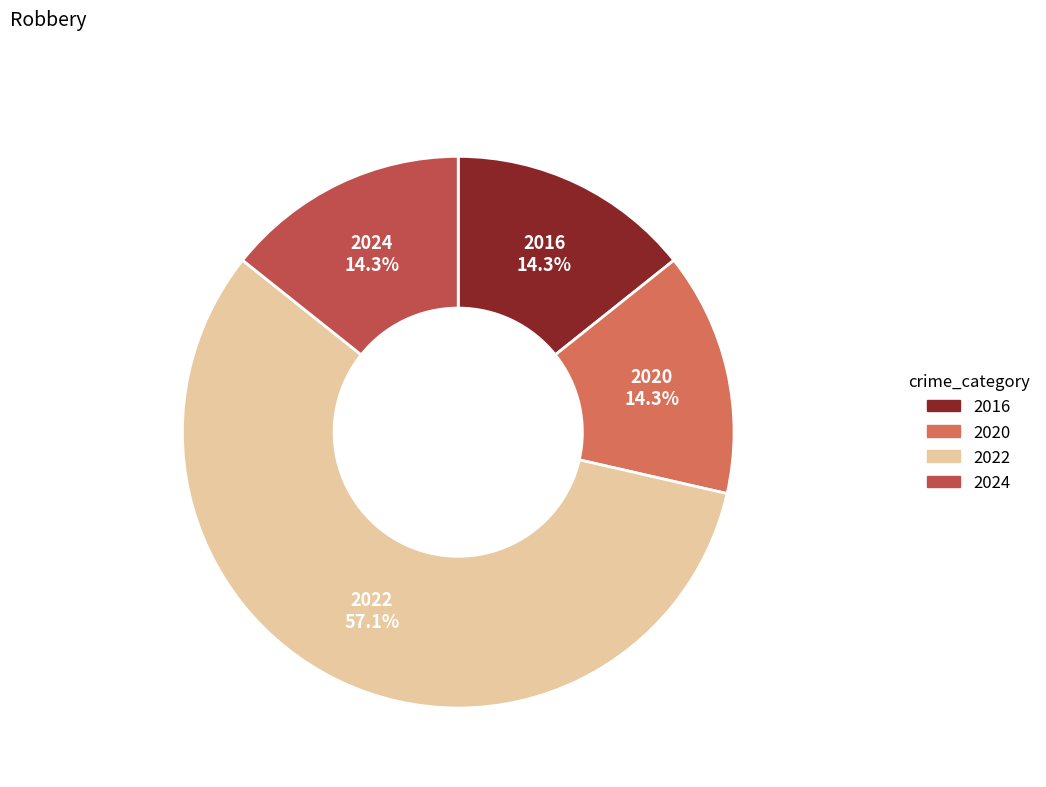

To the nearest percent, what is the difference between the largest and smallest slice percentages?

43%